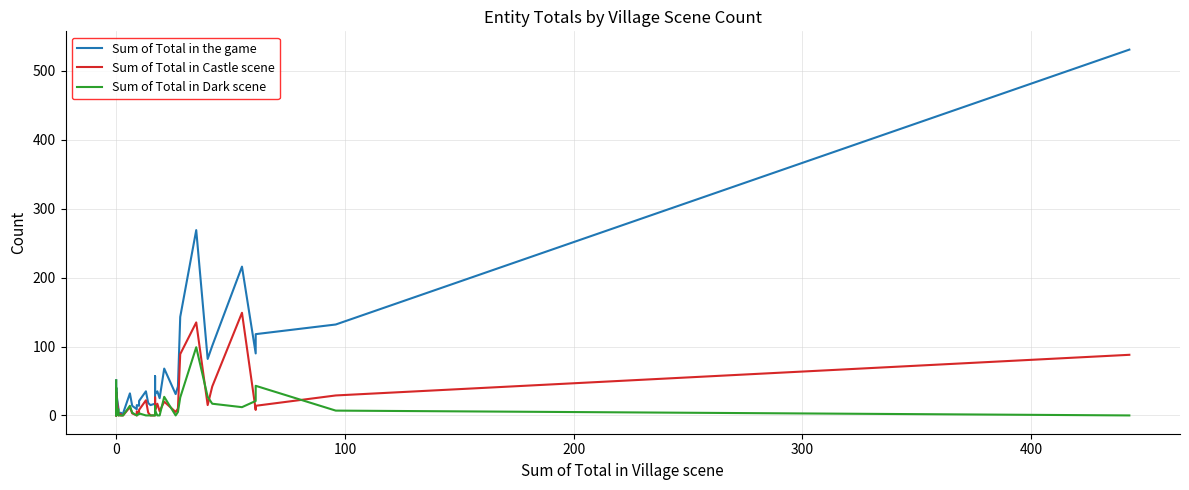

What is the difference between the maximum and minimum values in the Sum of Total in Dark scene series?

99